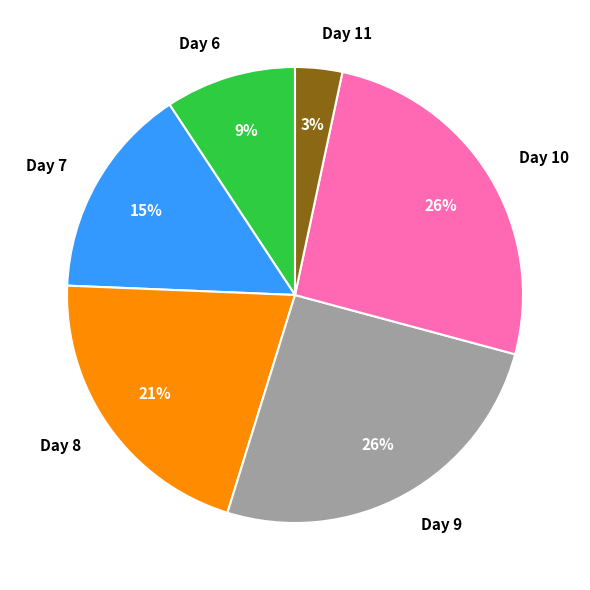

What percentage is the Day 11 slice, to the nearest percent?

3%